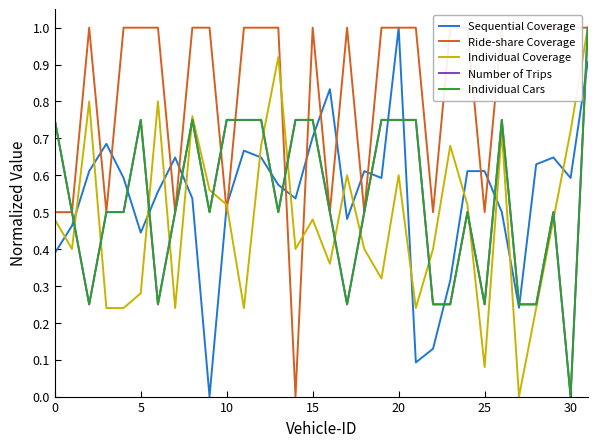

Which has a higher value, 15 or 27?

15